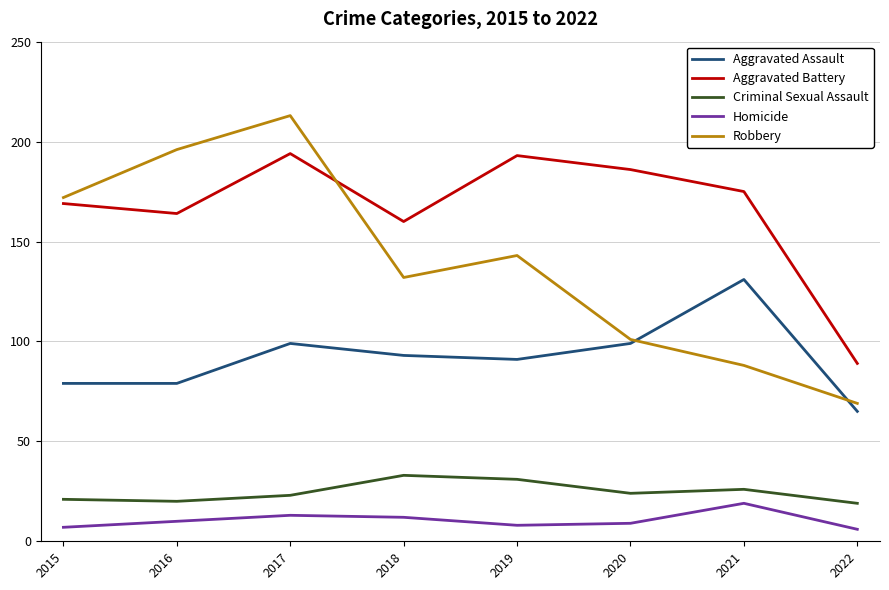

Between 2018 and 2019, which series saw the biggest shift?

Aggravated Battery